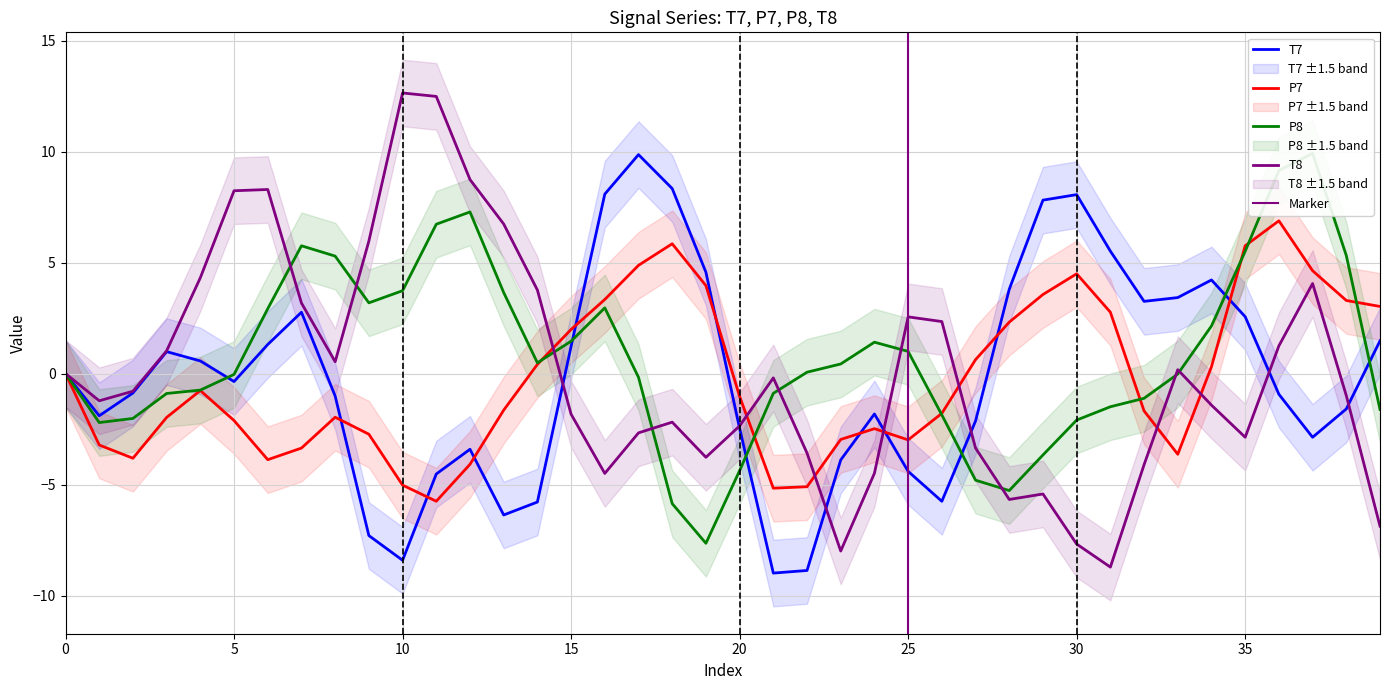

What is the greatest value displayed?

12.6